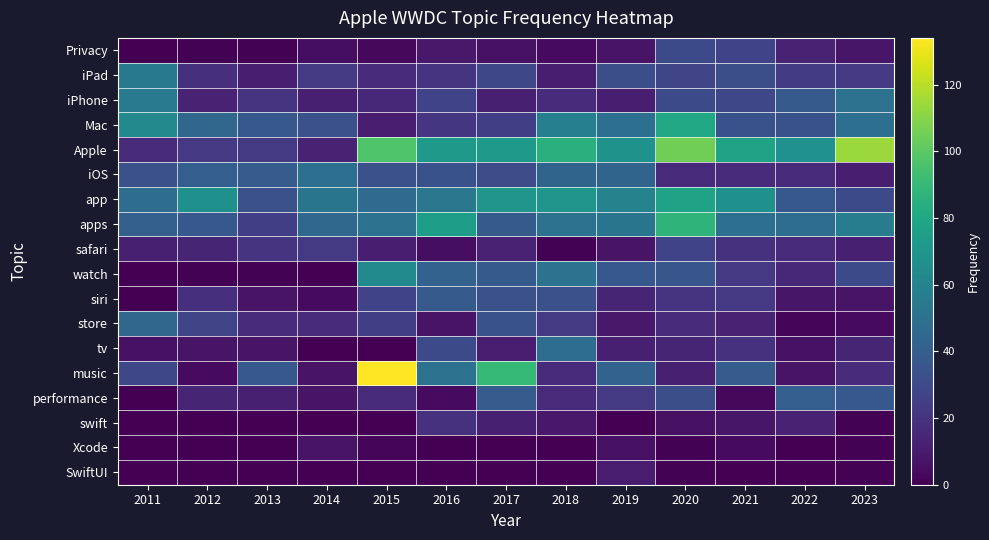

How many distinct data groups are displayed?

18